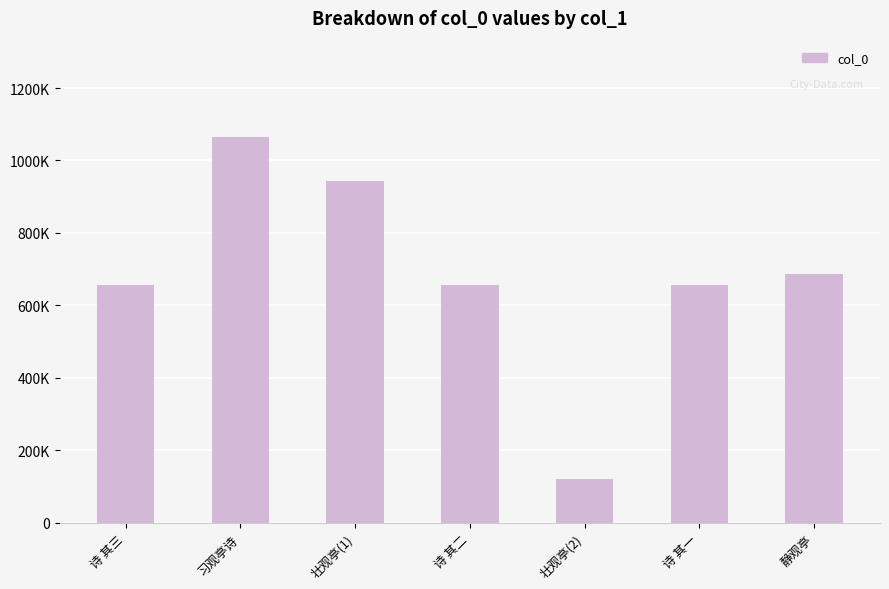

Does the chart contain any negative values?

No